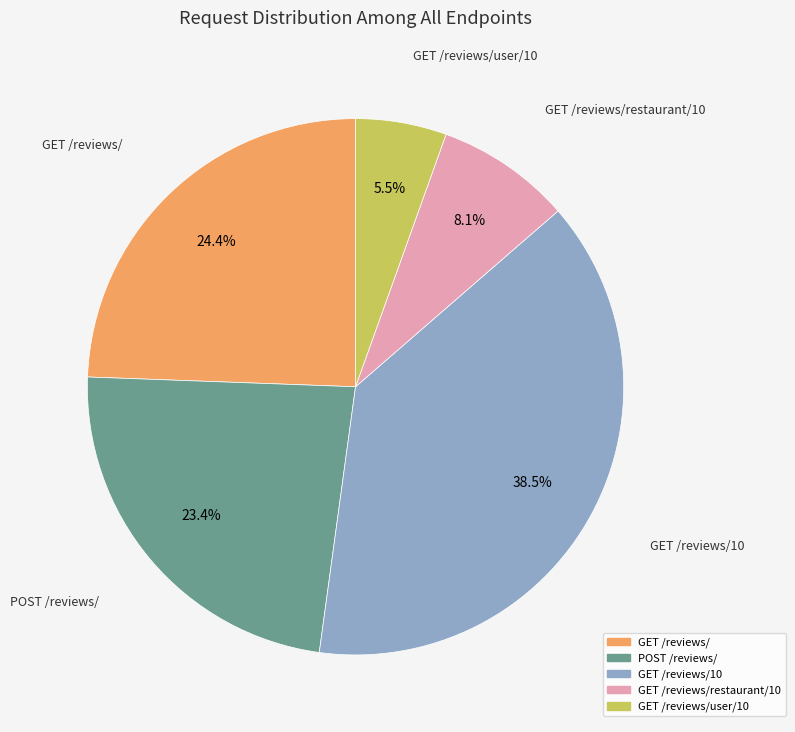

Is there any slice that represents more than half of the pie?

No